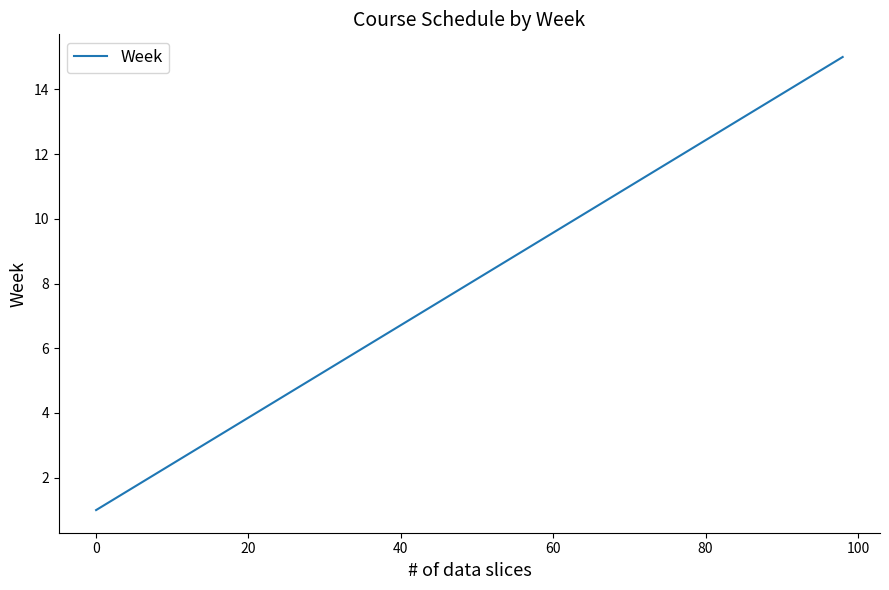

True or false: the data has more than 2 interior local peaks.

False